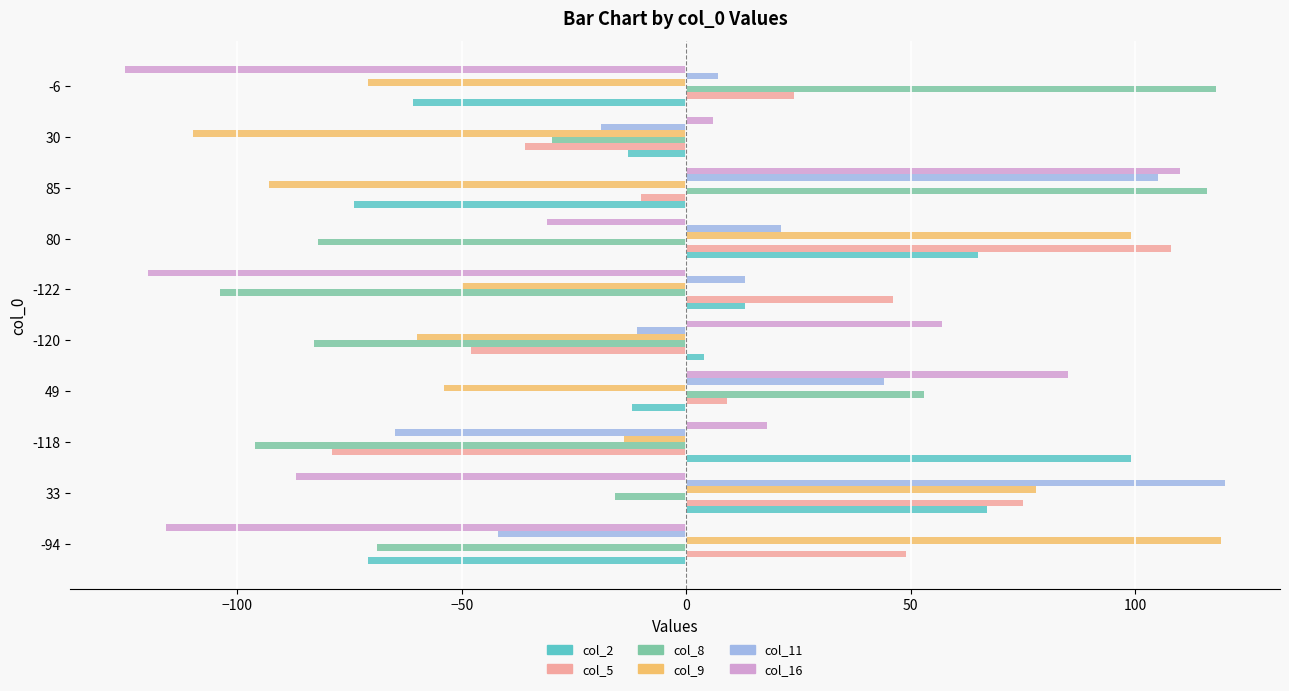

What is the smallest value displayed?

-125